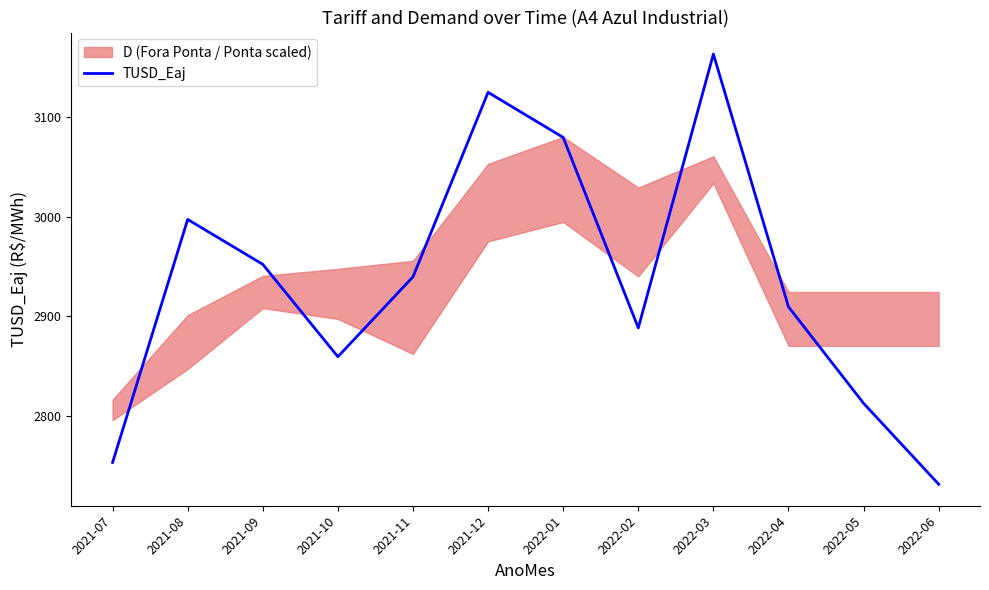

How many interior local peaks (higher than both neighbors) does the data have?

3